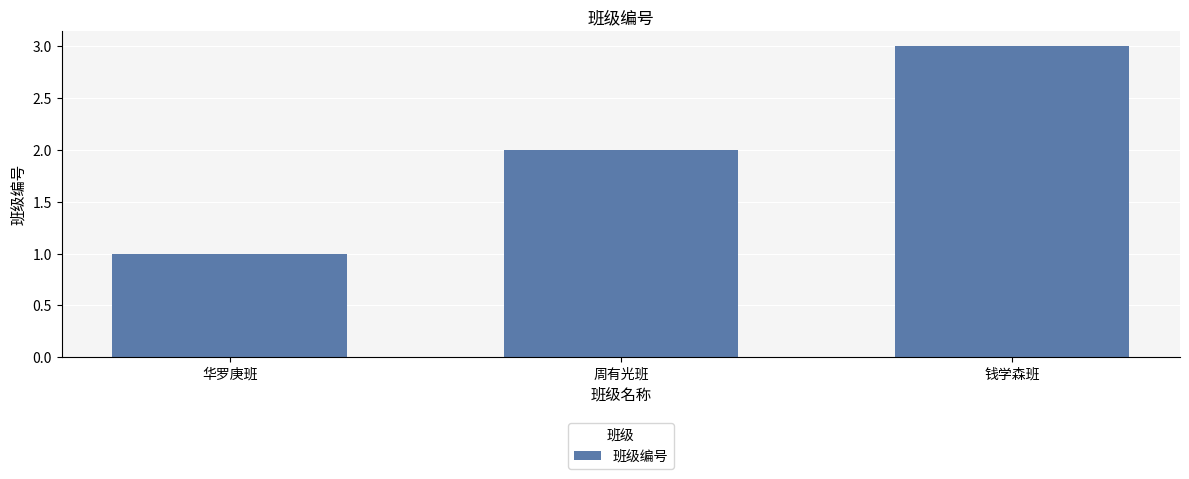

What is the difference between the second highest and minimum values?

1